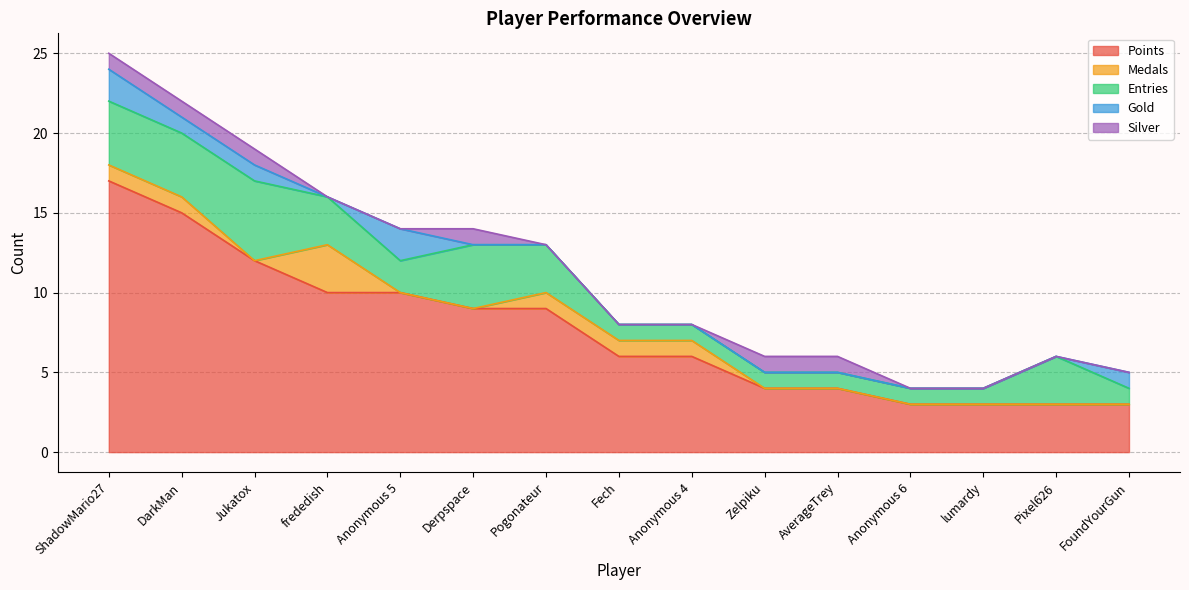

How many data points in Gold are above 0?

5